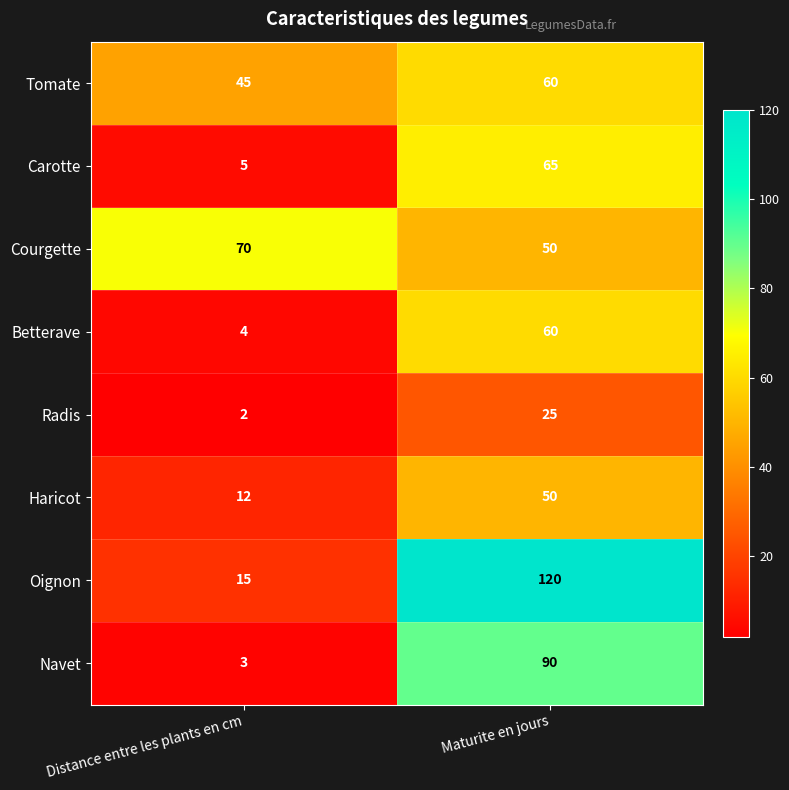

At which category is the sum across all series the highest?

Maturite en jours